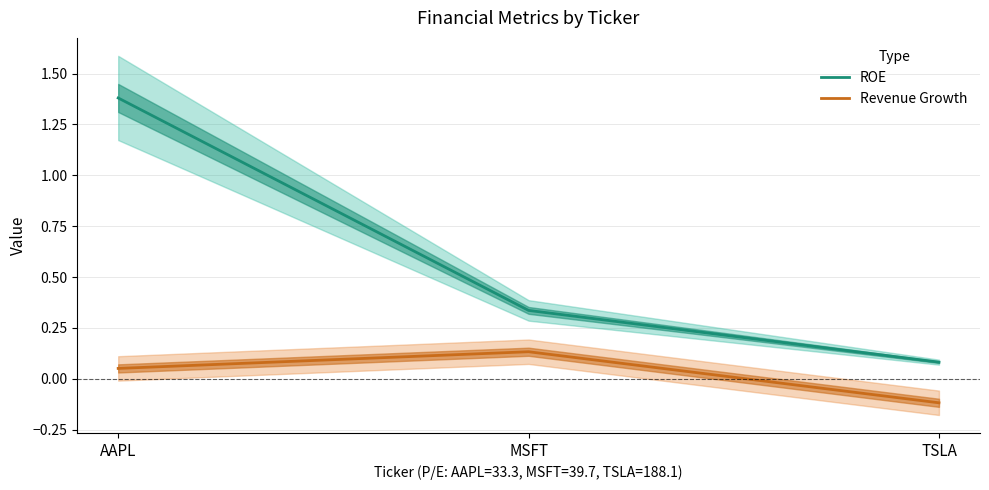

Between MSFT and TSLA, which series saw the biggest shift?

ROE